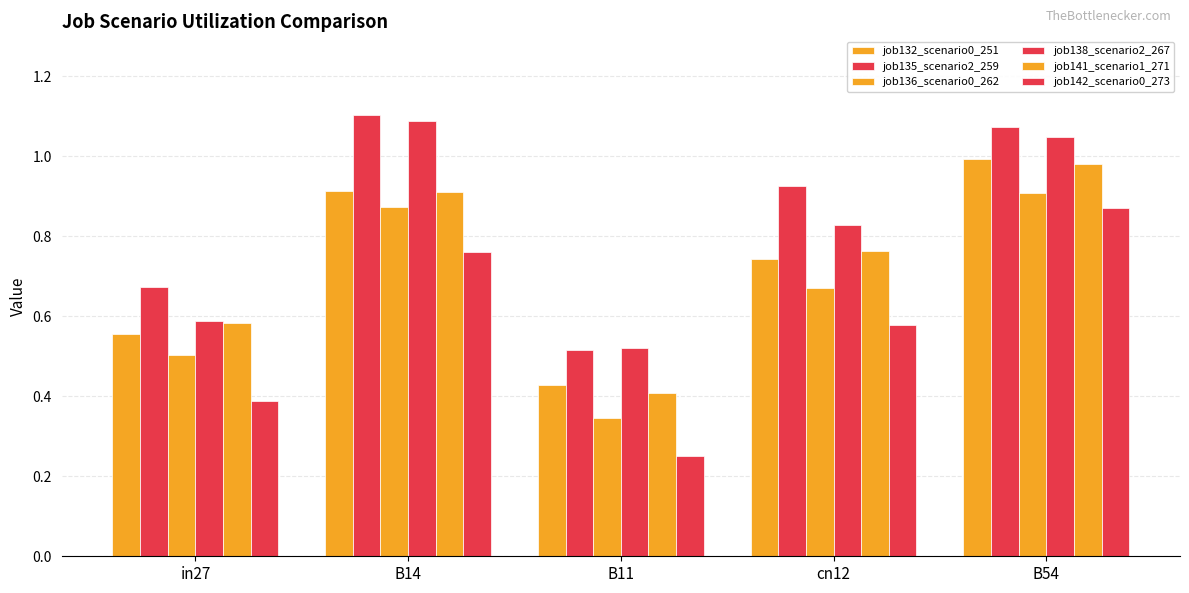

What is the approximate value of job136_scenario0_262 at B54?

0.9